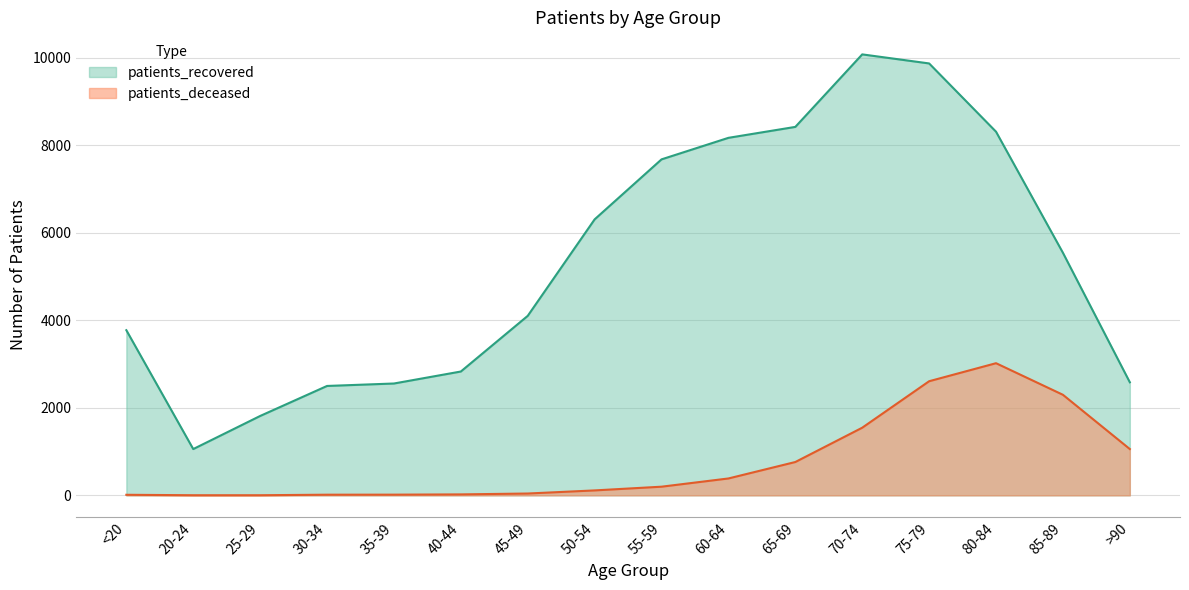

At which category is the sum across all series the highest?

75-79